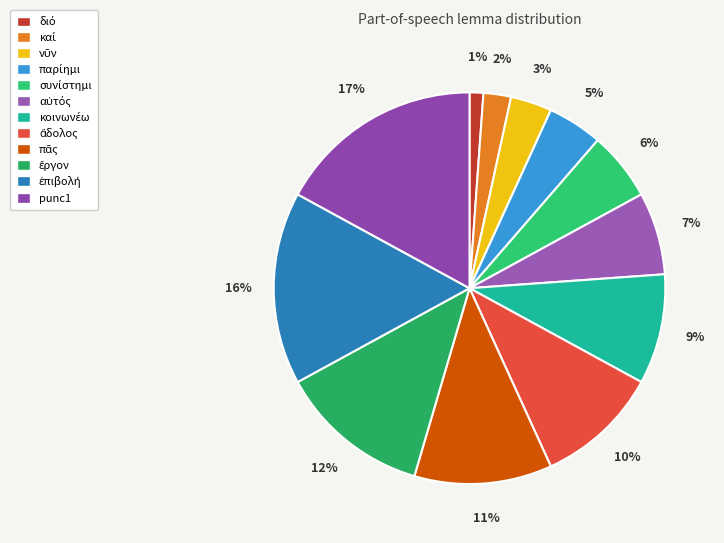

To the nearest percent, what is the difference between the largest and smallest slice percentages?

16%